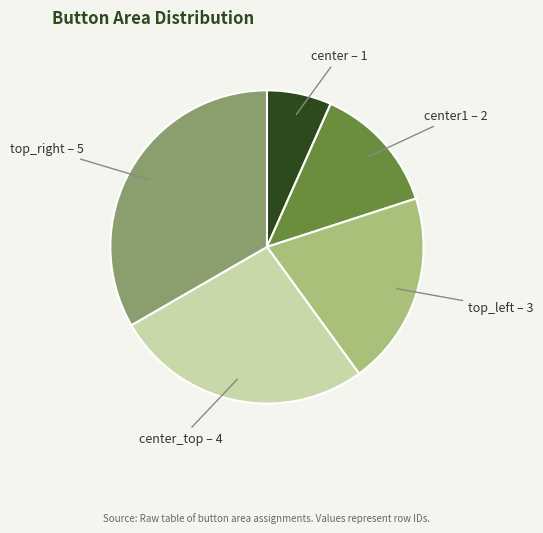

True or false: center accounts for 7% of the total.

True